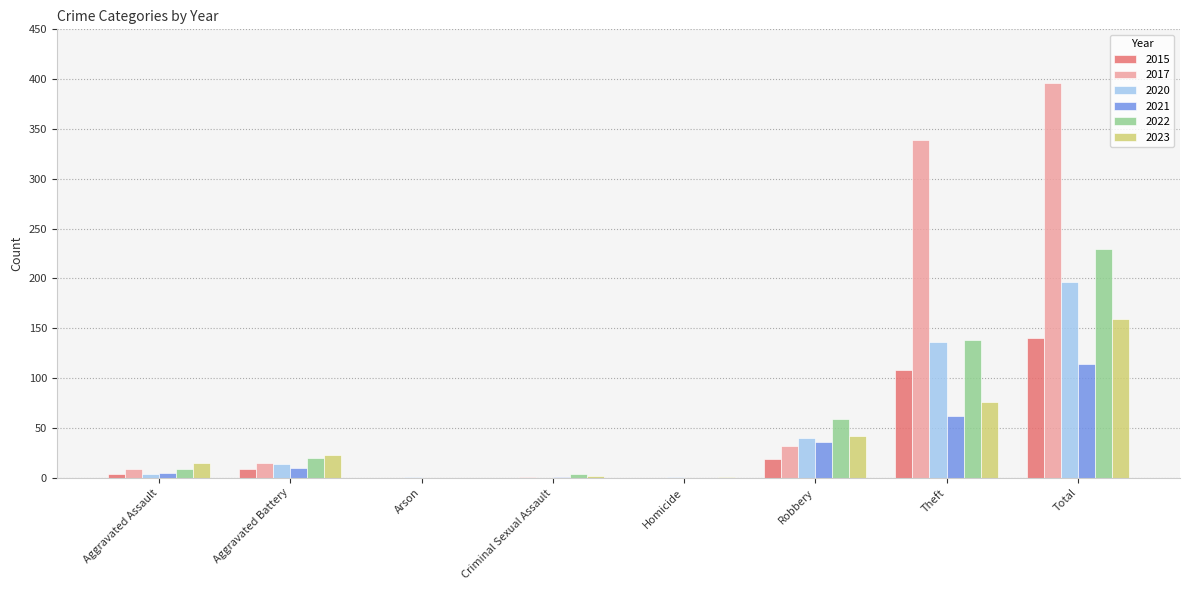

What is the total value across all series at Robbery?

228